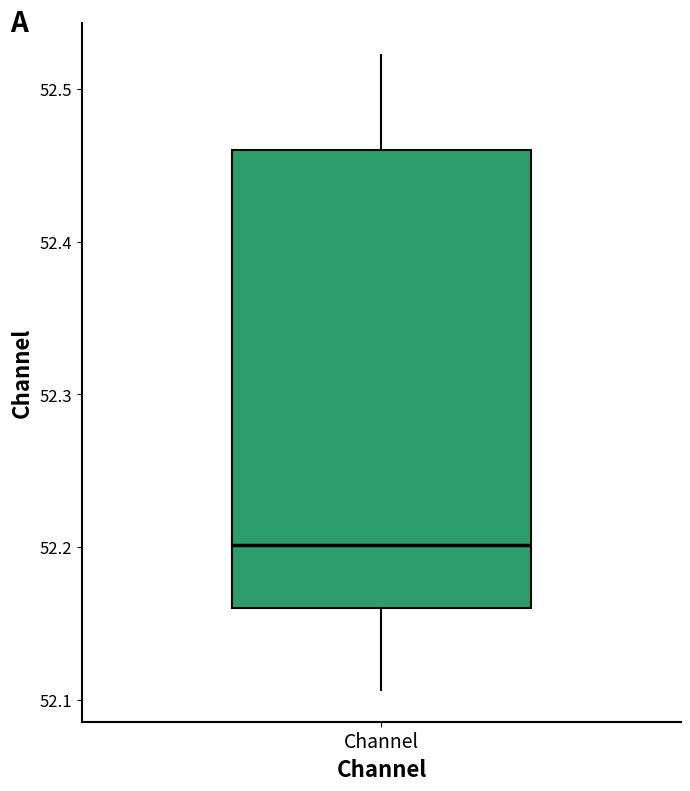

Read this box plot against the y-axis: the position of the median line, the range covered by the box, and the ends of both whiskers. The values are not printed on the chart, so give them approximately, as read against the axis.

median 52.20, box 52.16 to 52.46, whiskers 52.11 to 52.52